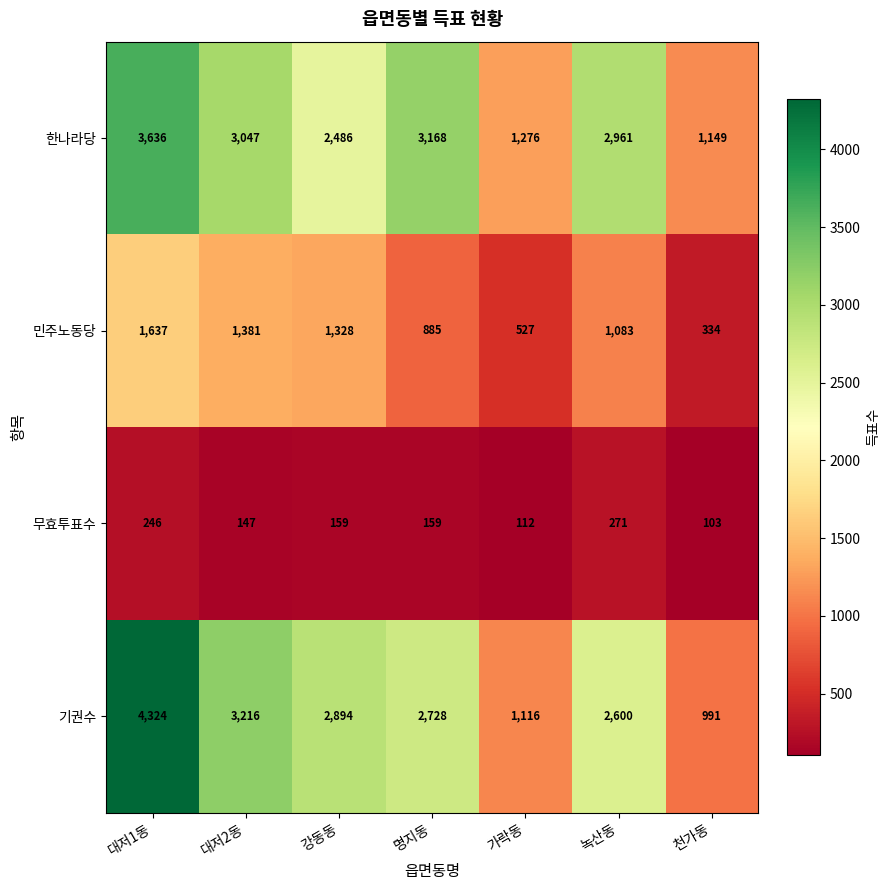

Reading left to right, transcribe all the data shown in this chart.

한나라당: 대저1동=3636	대저2동=3047	강동동=2486	명지동=3168	가락동=1276	녹산동=2961	천가동=1149
민주노동당: 대저1동=1637	대저2동=1381	강동동=1328	명지동=885	가락동=527	녹산동=1083	천가동=334
무효투표수: 대저1동=246	대저2동=147	강동동=159	명지동=159	가락동=112	녹산동=271	천가동=103
기권수: 대저1동=4324	대저2동=3216	강동동=2894	명지동=2728	가락동=1116	녹산동=2600	천가동=991